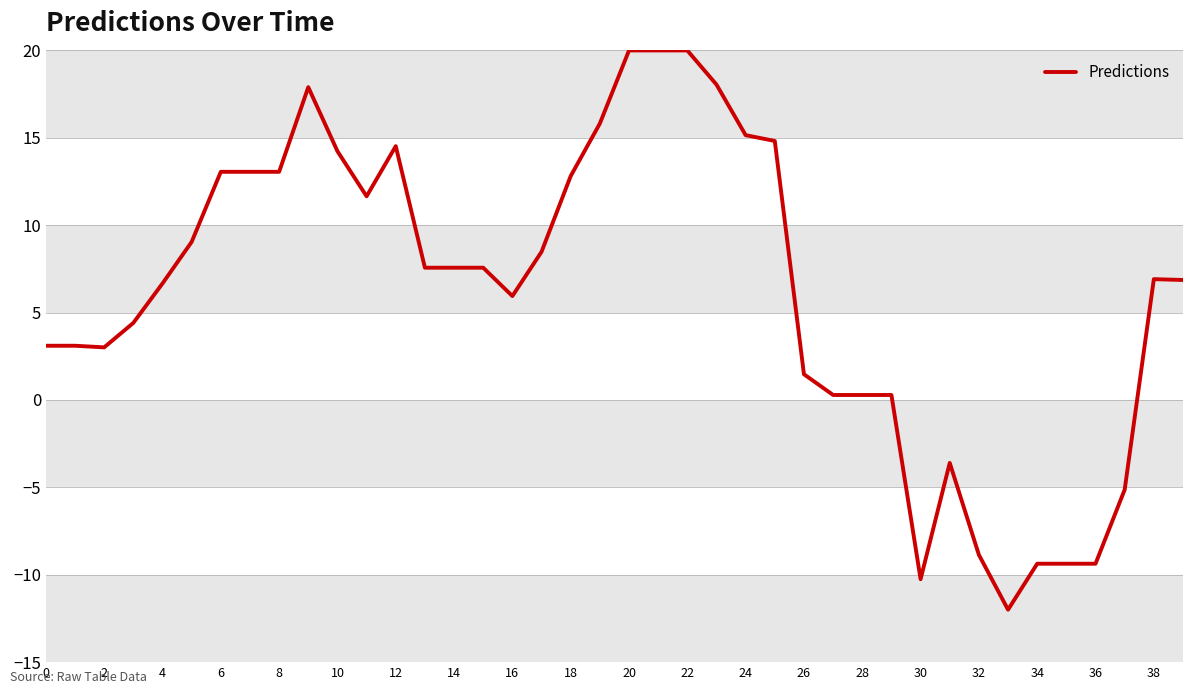

What is the greatest value displayed?

20.0